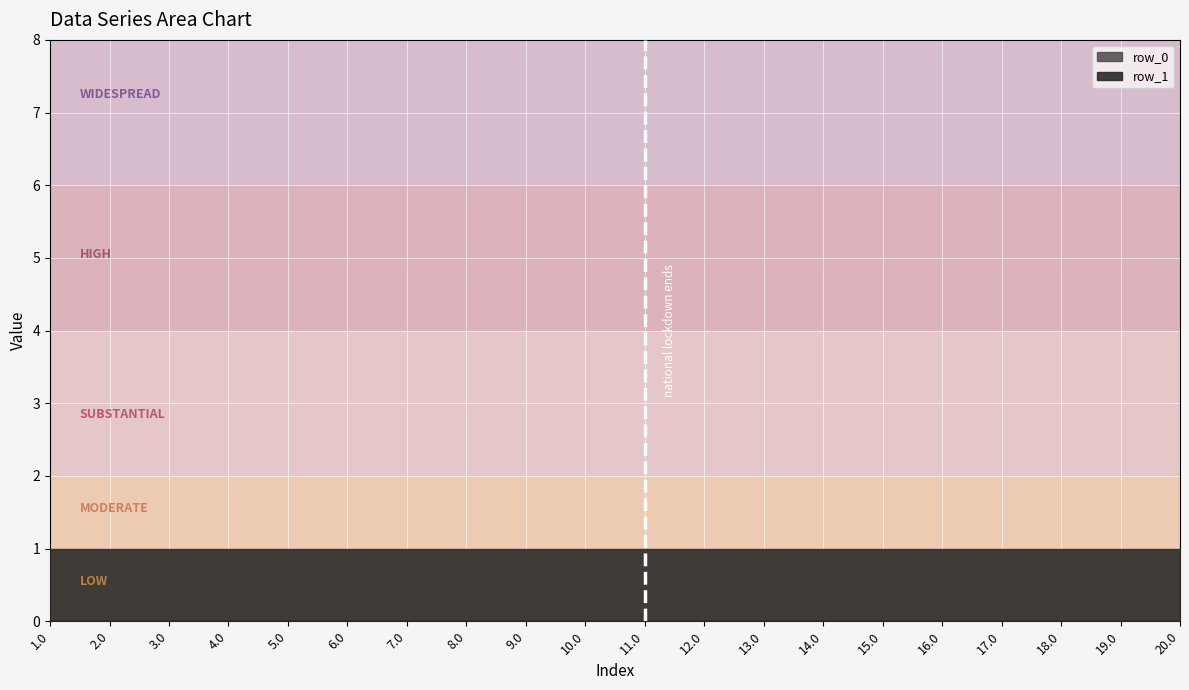

Is it true that row_1 equals 1 at 1.0?

True